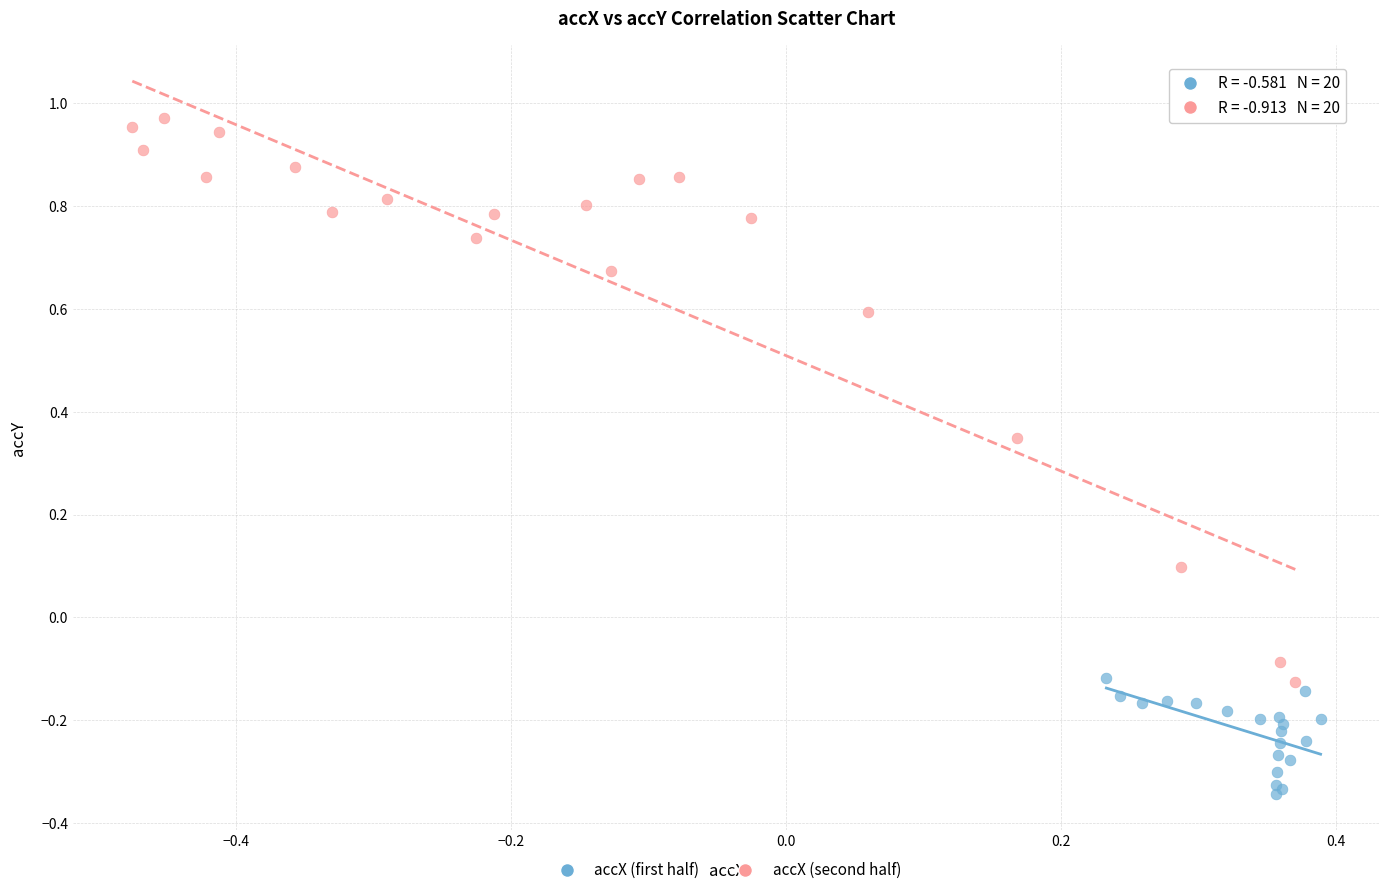

What are all the series names shown in the legend?

accX (first half), accX (second half)